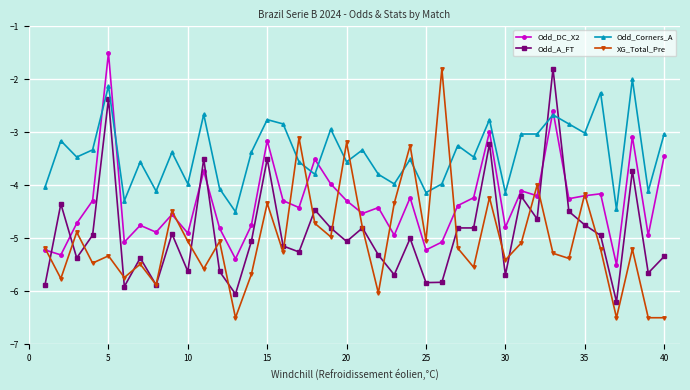

True or false: Odd_DC_X2 and Odd_A_FT cross at least once.

True